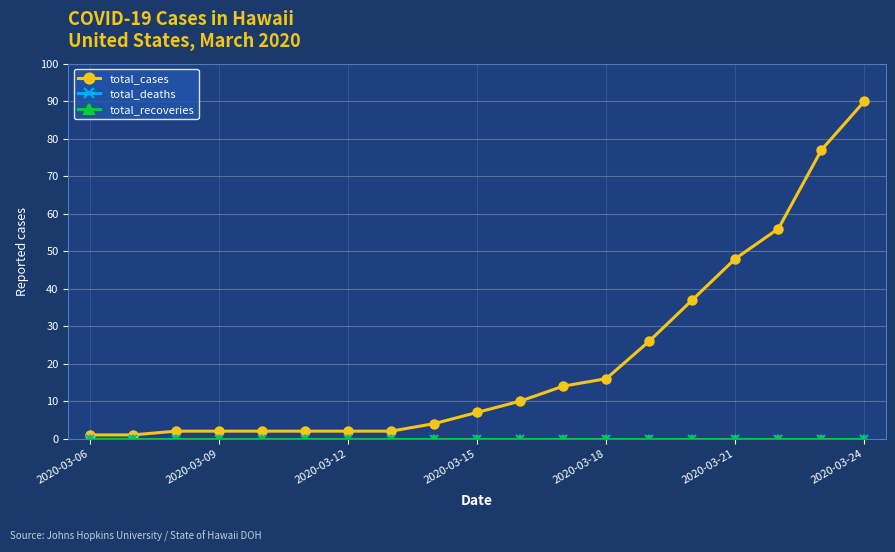

Is this an area chart (filled region under the line)?

No